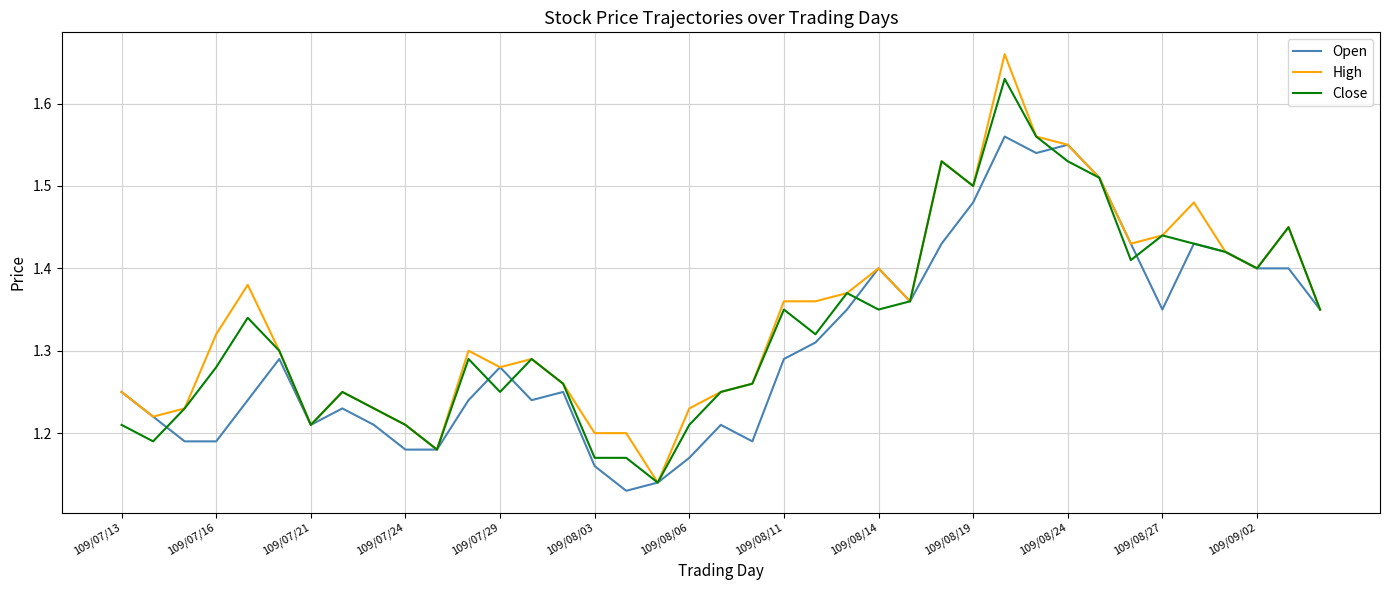

List the series in order of their peak value, lowest first.

Open, Close, High